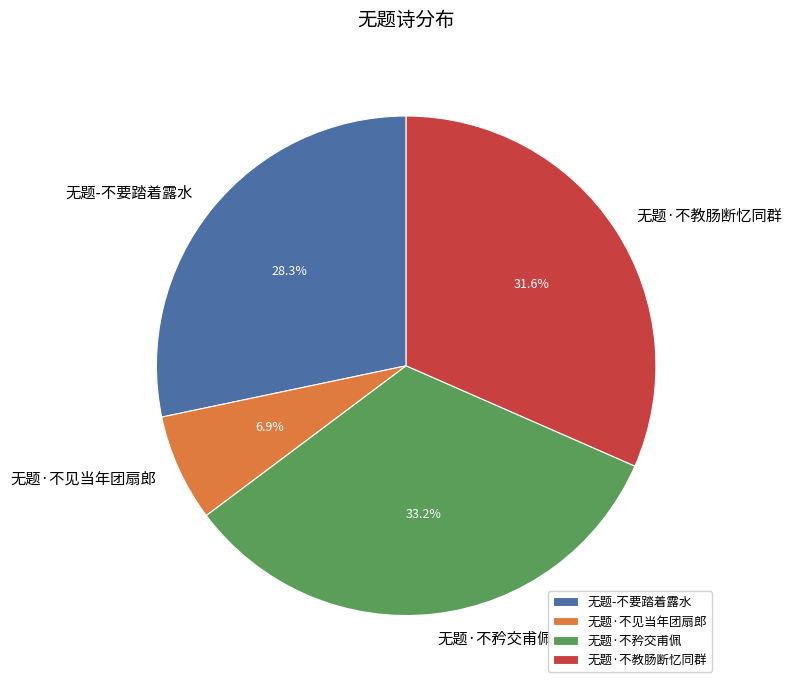

To the nearest percent, what portion does 无题·不矜交甫佩 represent?

33%